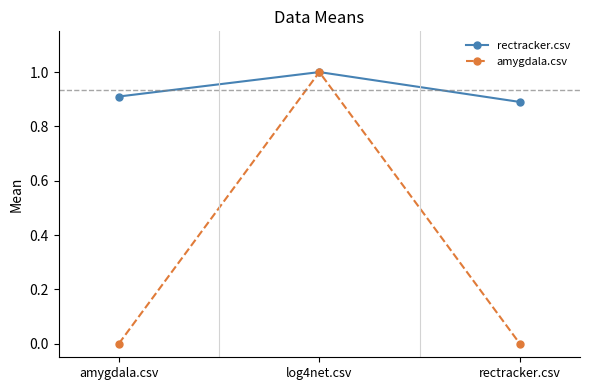

List the series in order of their overall mean, lowest first.

amygdala.csv, rectracker.csv